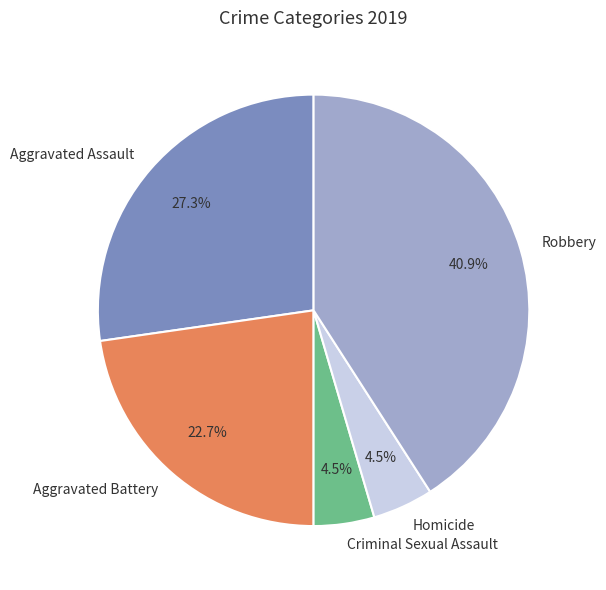

Approximately how many times larger is the value at Aggravated Assault compared to Robbery?

0.7